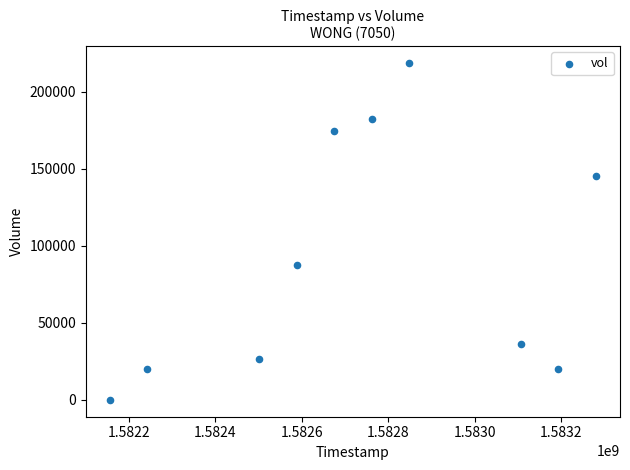

What is the average X value?

1582735680